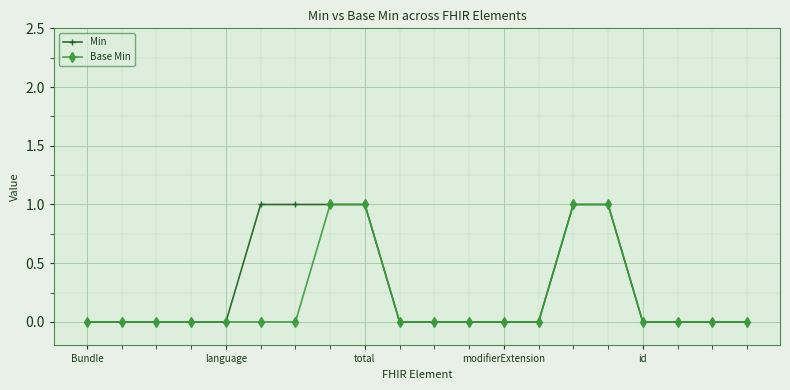

Rank the series by their average value, from highest to lowest.

Min, Base Min